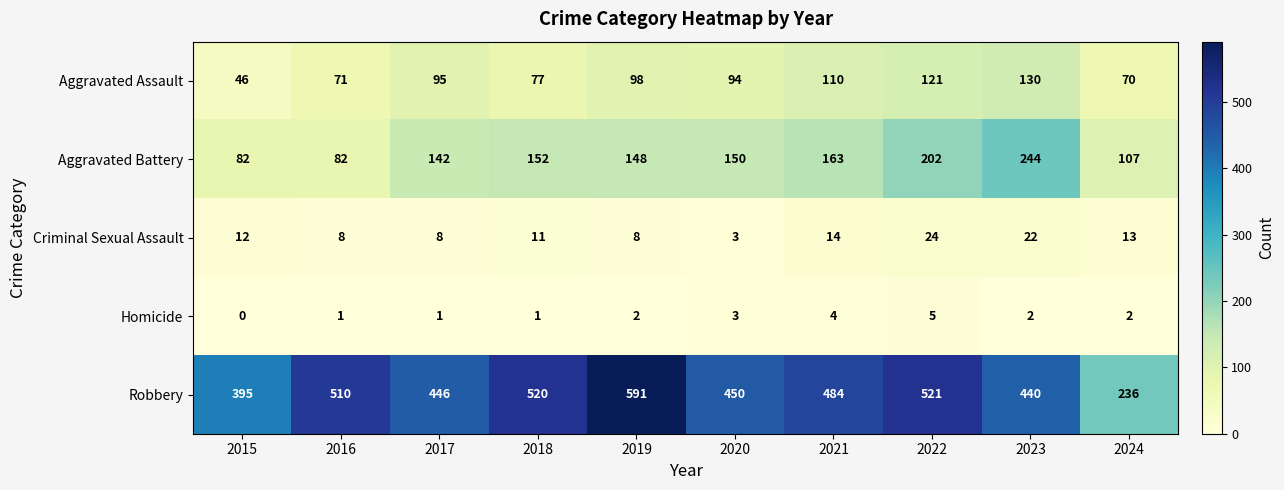

Is it true that Aggravated Assault equals 110 at 2021?

True